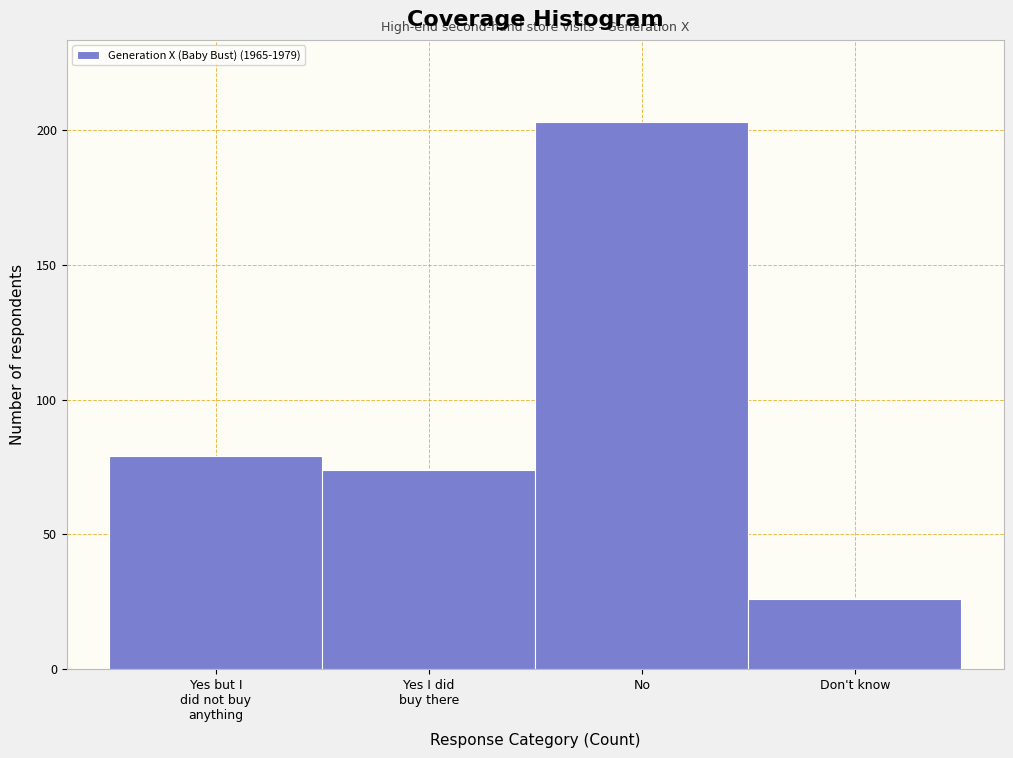

Reading left to right, list all the values displayed in this chart.

79	74	203	26